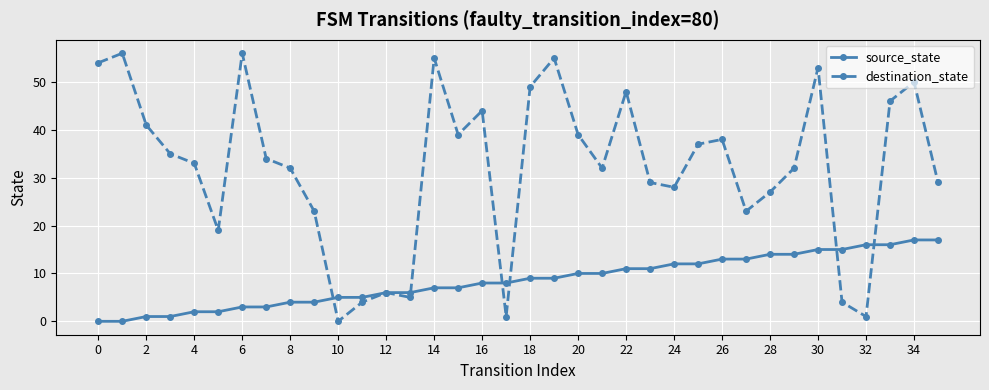

Reading right to left, what are all the values shown in this chart?

source_state: 17	17	16	16	15	15	14	14	13	13	12	12	11	11	10	10	9	9	8	8	7	7	6	6	5	5	4	4	3	3	2	2	1	1	0	0
destination_state: 29	50	46	1	4	53	32	27	23	38	37	28	29	48	32	39	55	49	1	44	39	55	5	6	4	0	23	32	34	56	19	33	35	41	56	54